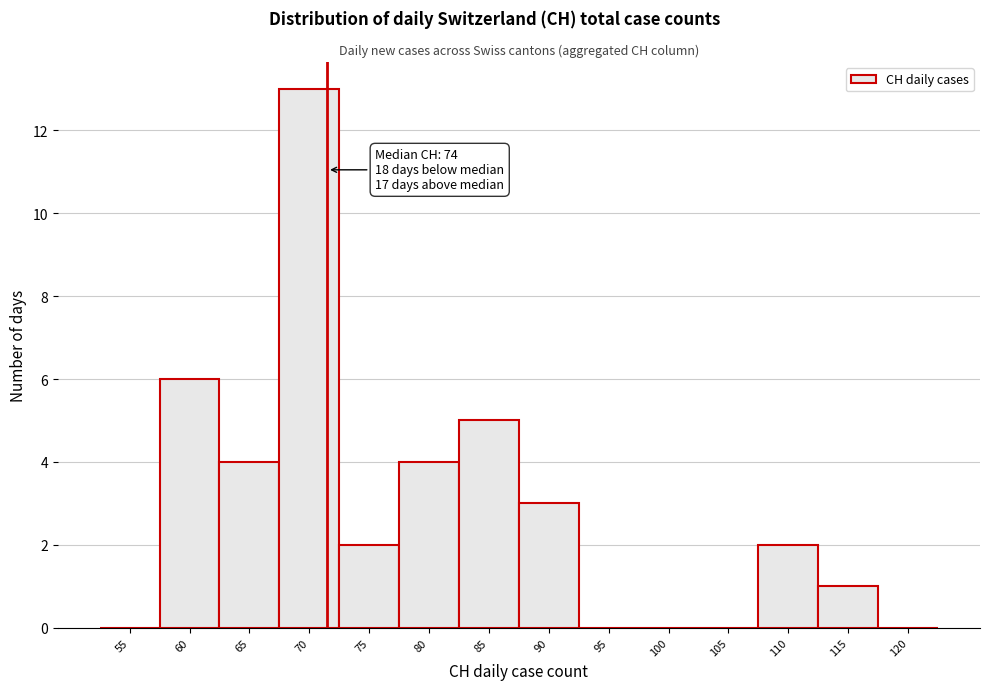

Reading left to right, what are all the values shown in this chart?

55=0	60=6	65=4	70=13	75=2	80=4	85=5	90=3	95=0	100=0	105=0	110=2	115=1	120=0